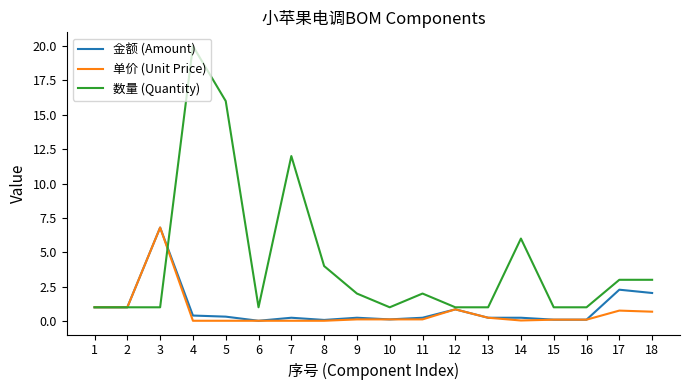

Is it true that 金额 (Amount) equals 0.2 at 14?

True